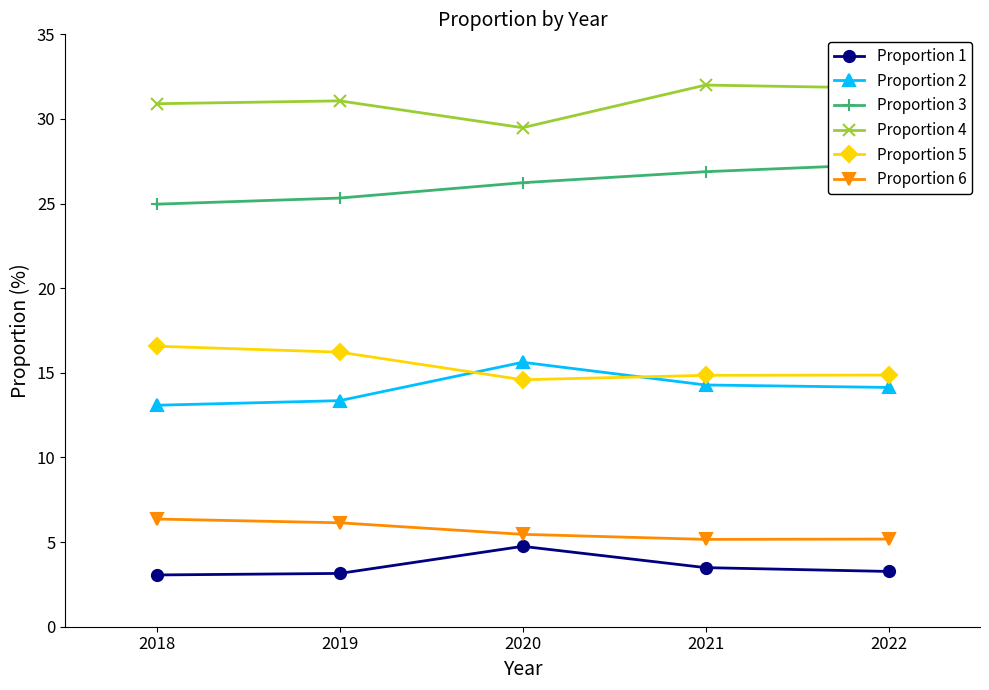

How many lines are shown in the chart?

6